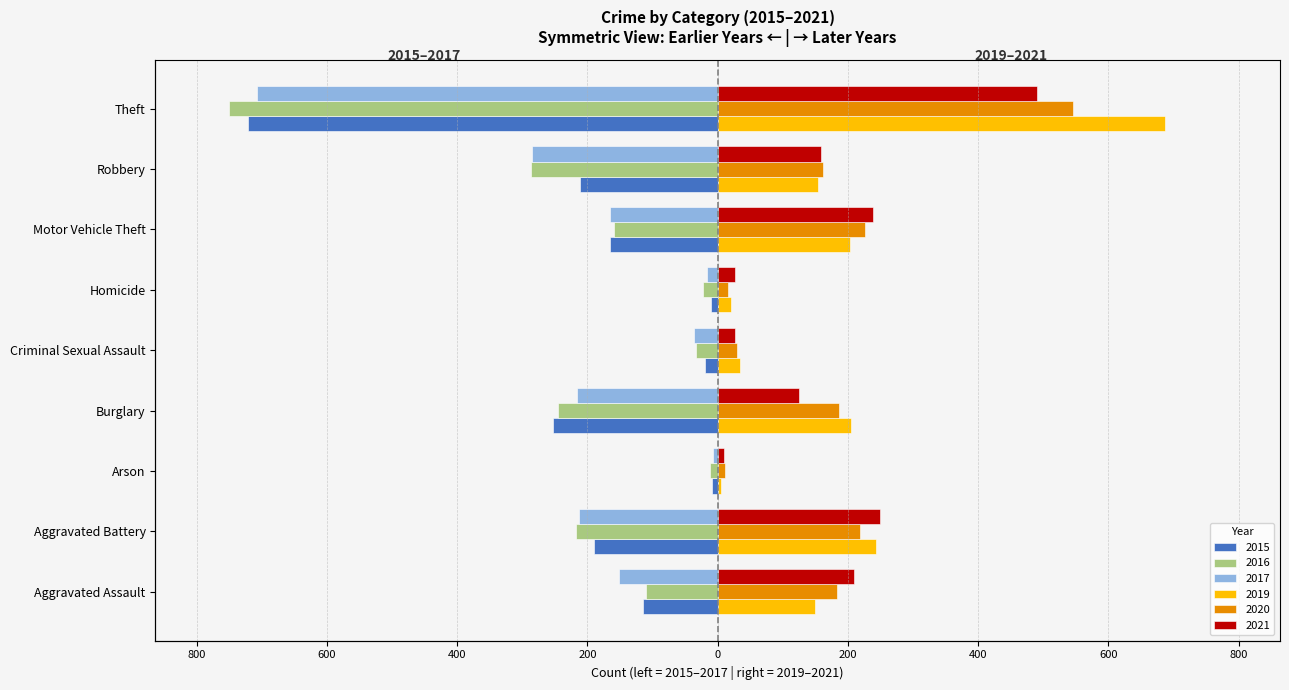

What is the sum of all 2020 values?

1536